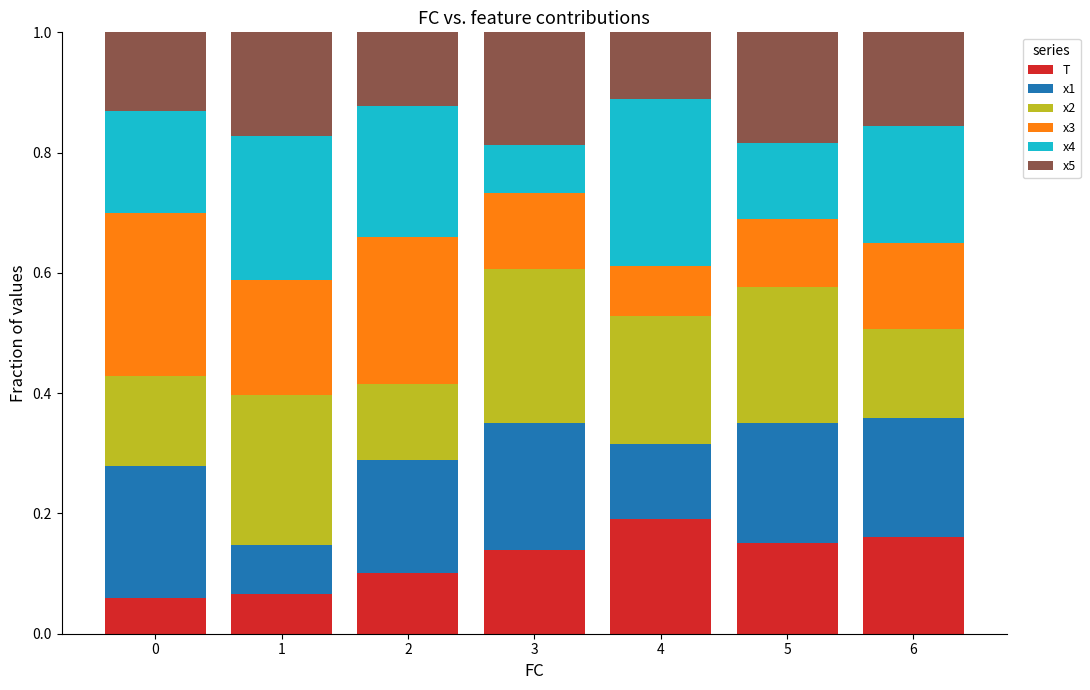

Count the T values in the range 0 to 1.

7